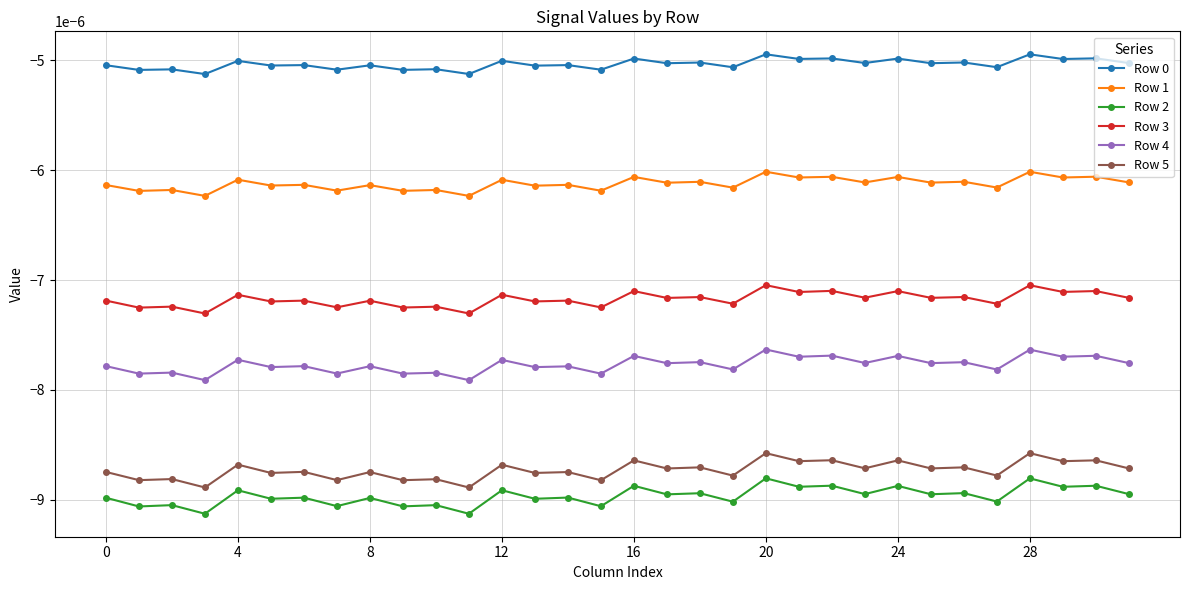

True or false: Row 5 has more than 2 interior local peaks.

True